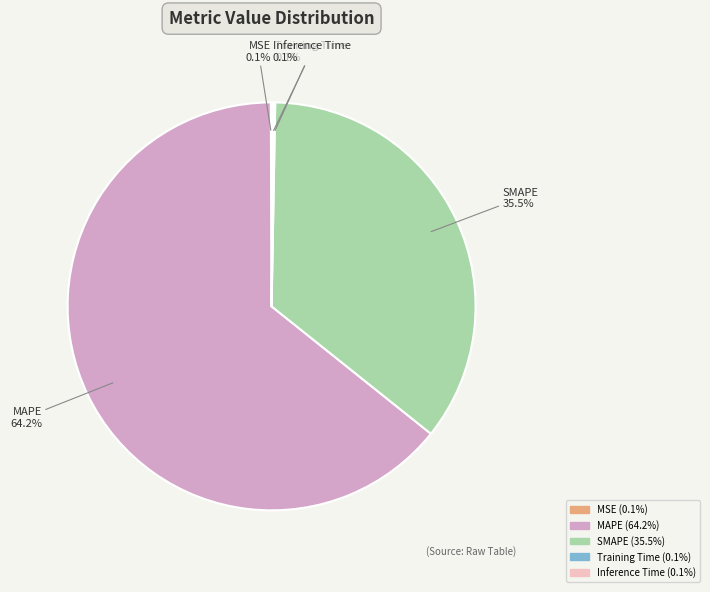

Which category has the biggest portion of the pie?

MAPE